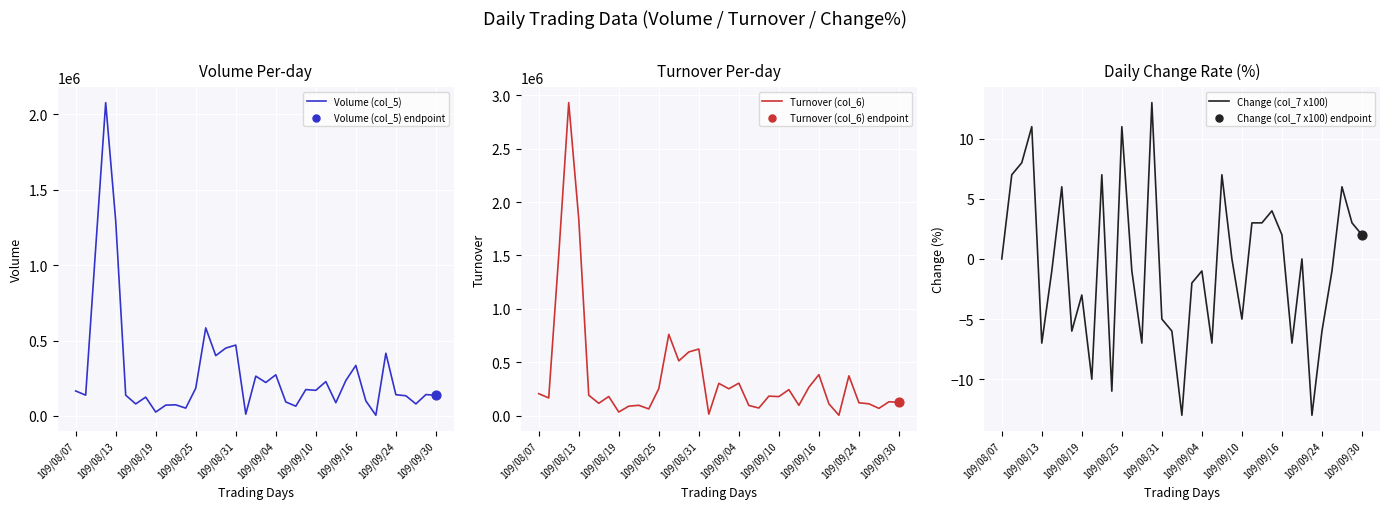

At how many categories does at least one series exceed 2554566?

1